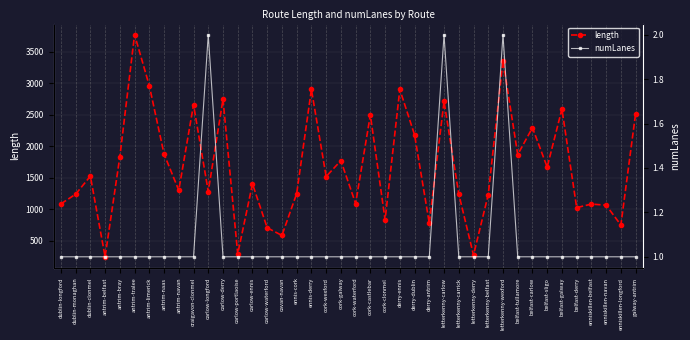

Which series has the widest spread of values?

length